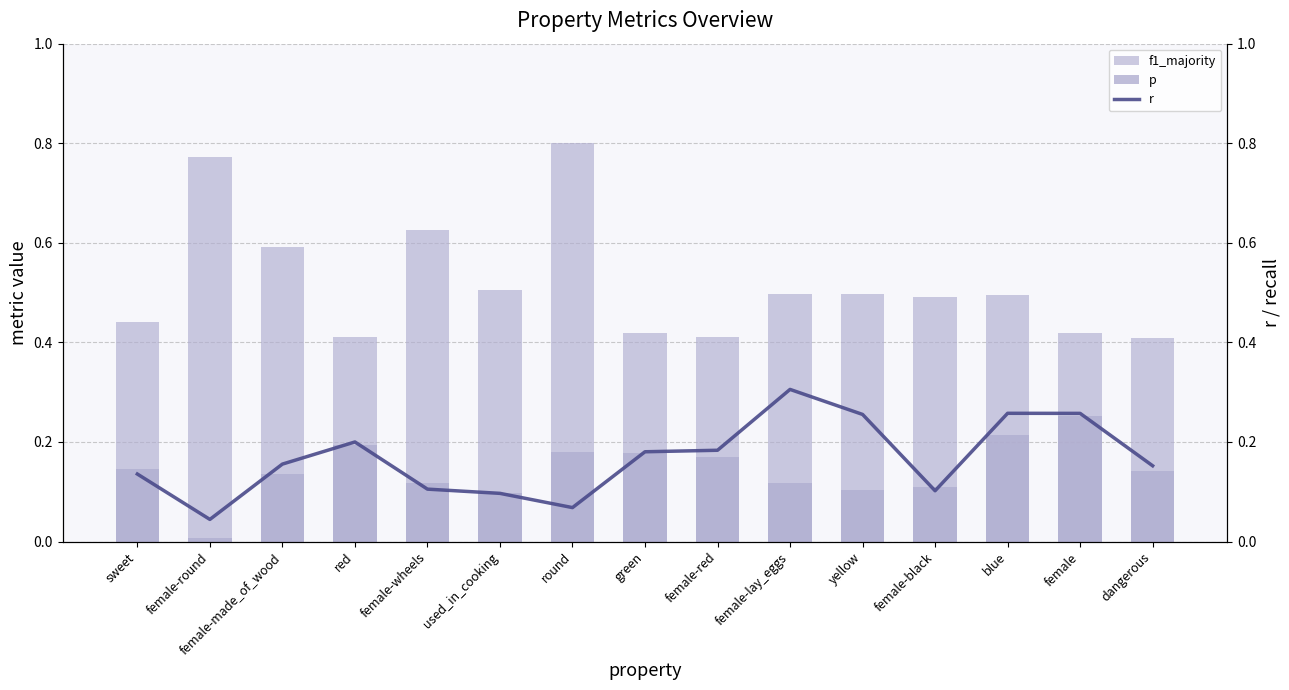

What is the label of the 14th bar from the right?

female-round